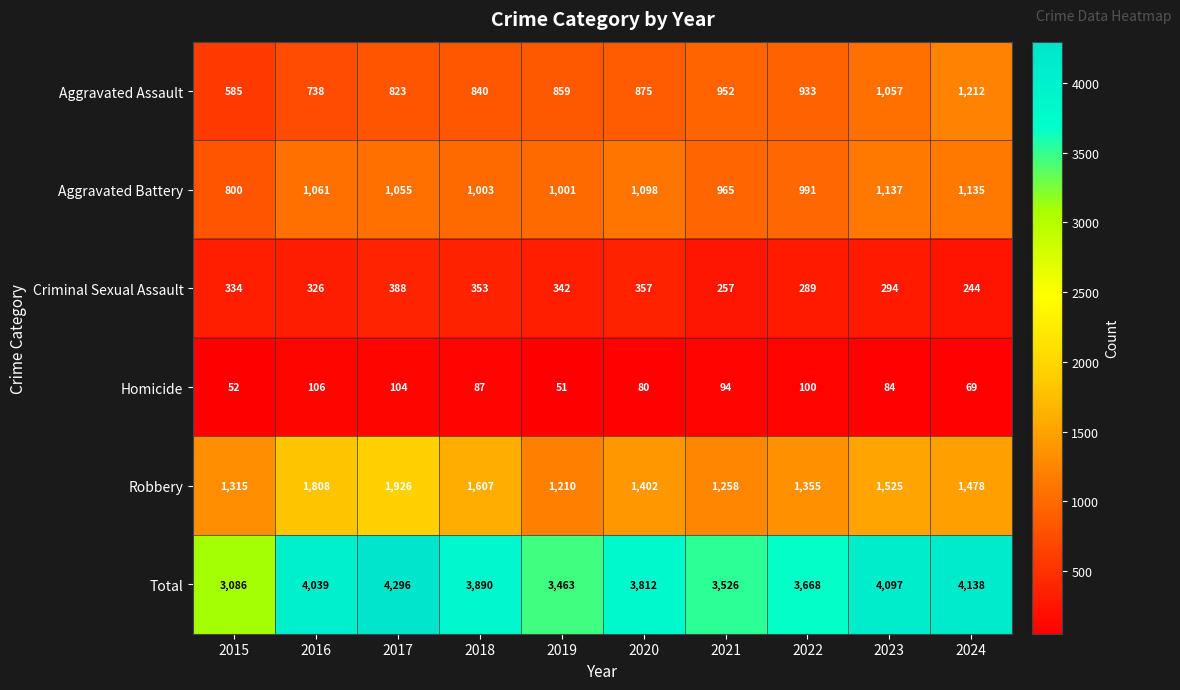

Where is Total nearest to the value 3691?

2022